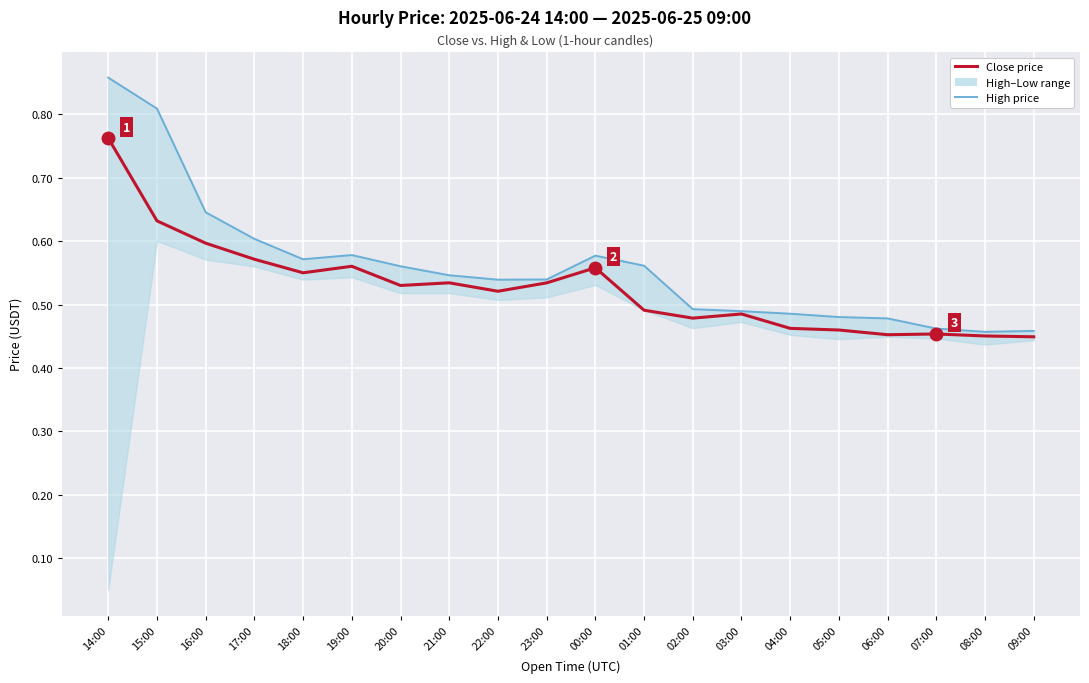

True or false: Close and High intersect in this chart.

False